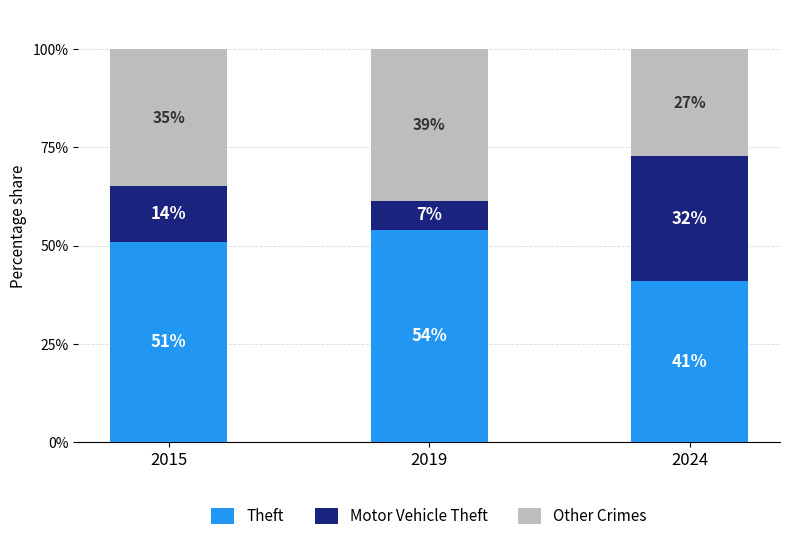

Are the bars grouped side by side (vs. stacked)?

No